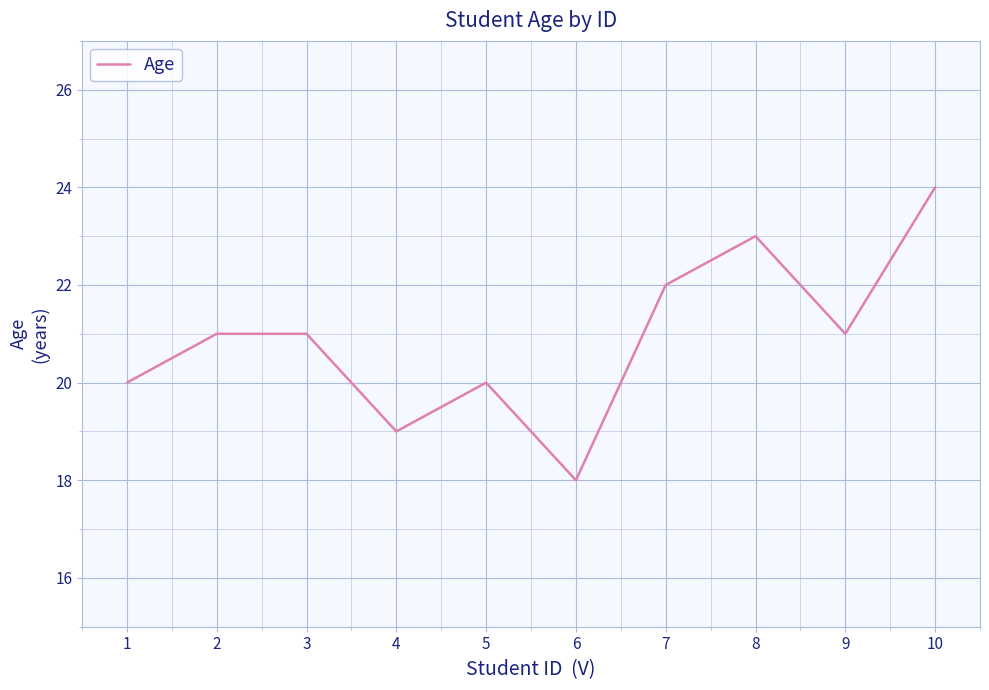

The chart shows a value of 20 at 1. True or false?

True